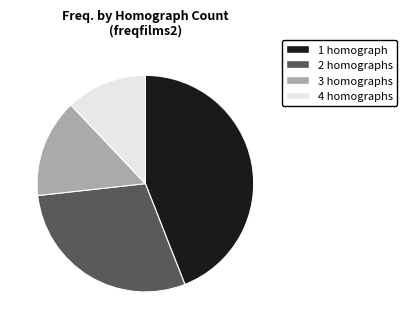

Which category has the smallest portion of the pie?

4